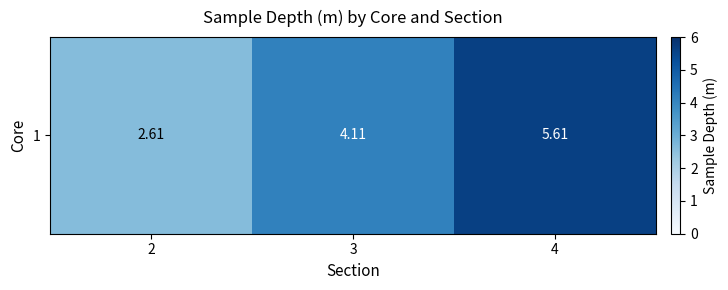

List the labels in order of value, largest first.

4, 3, 2